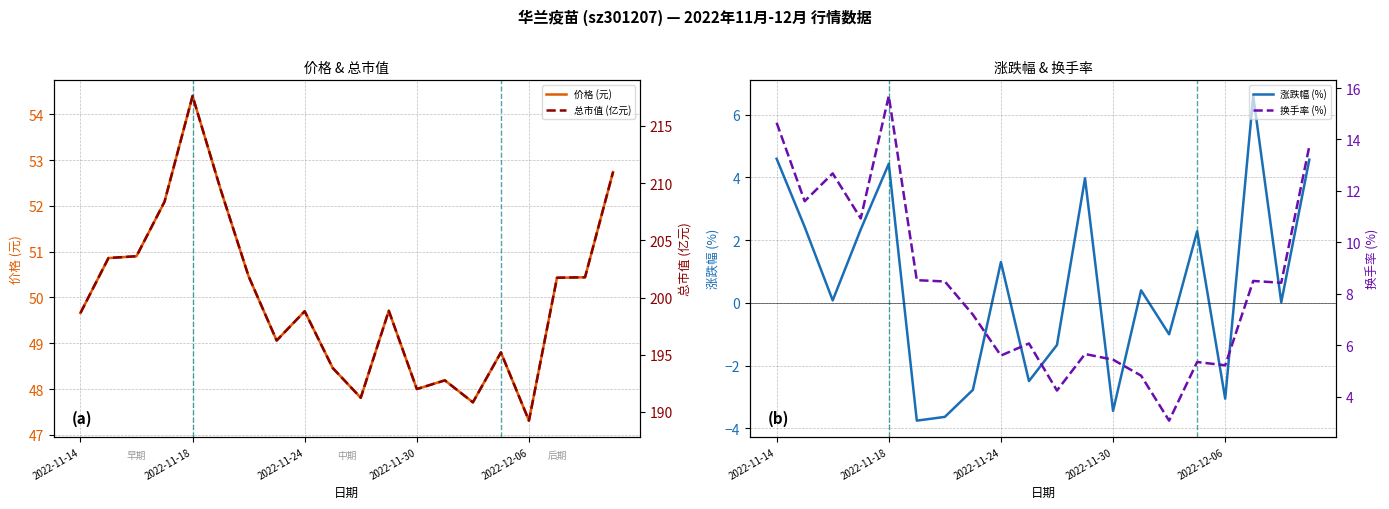

What is the maximum value for 价格 (元)?

54.4